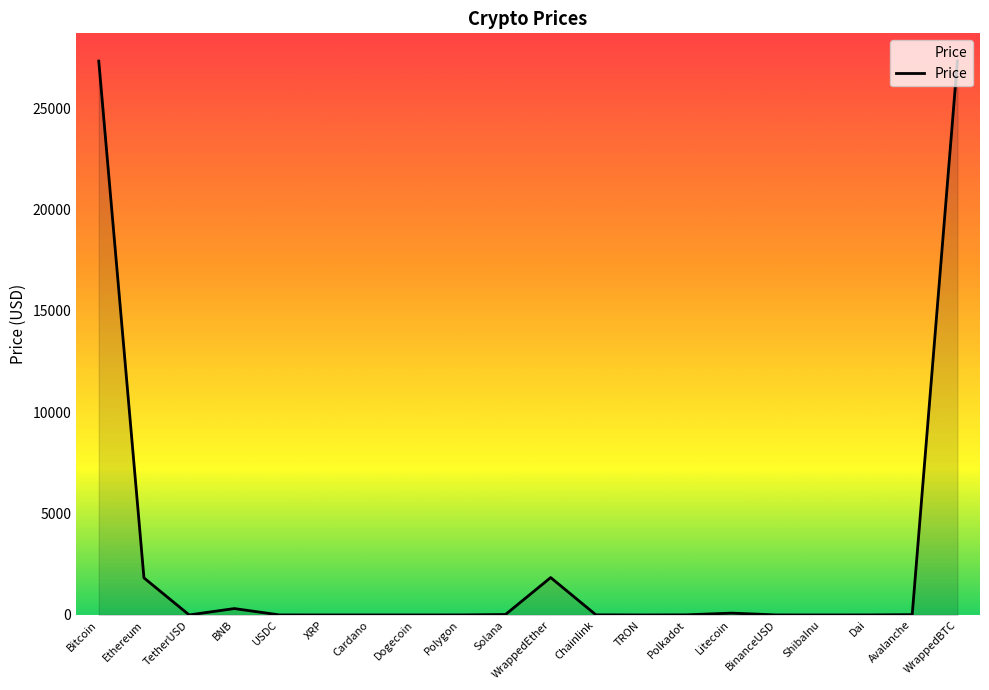

Where is the first local minimum?

TetherUSD